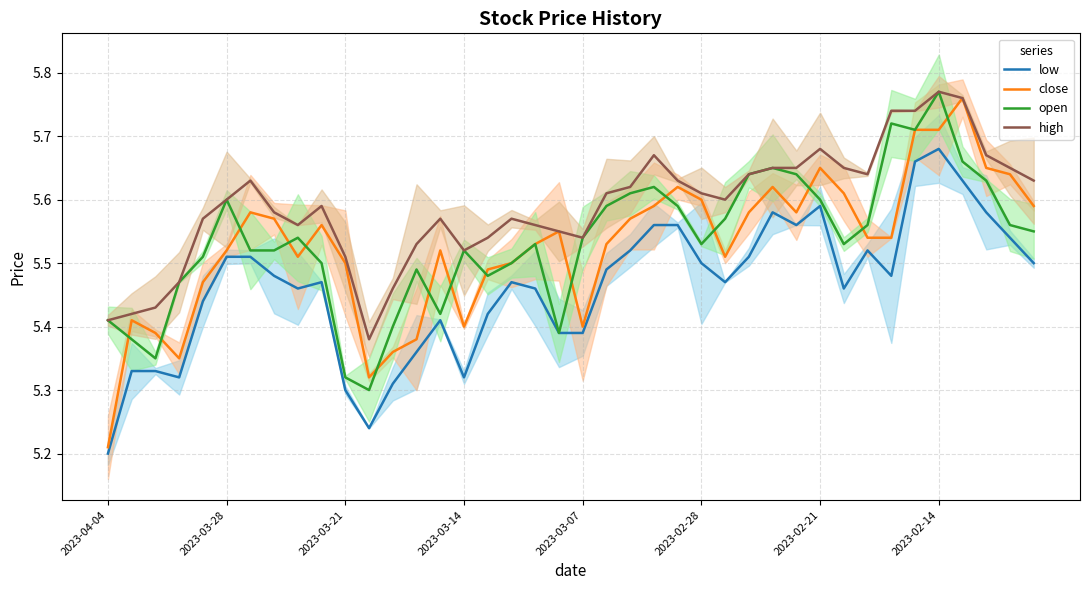

True or false: high has a value of 8.8 at 14.

False